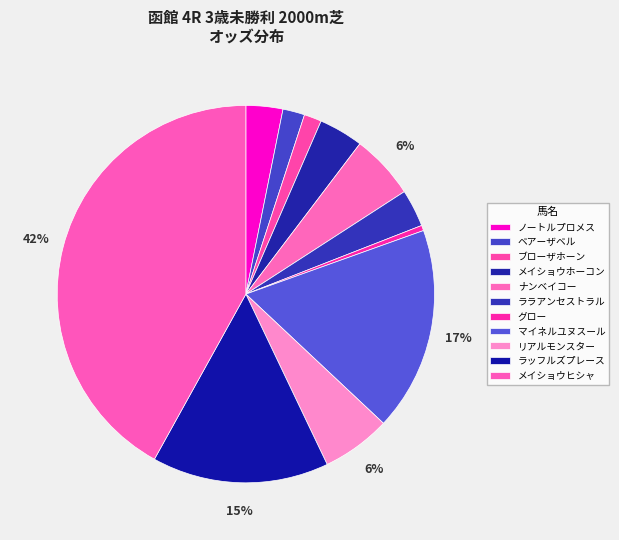

How many slices are in this pie chart?

11